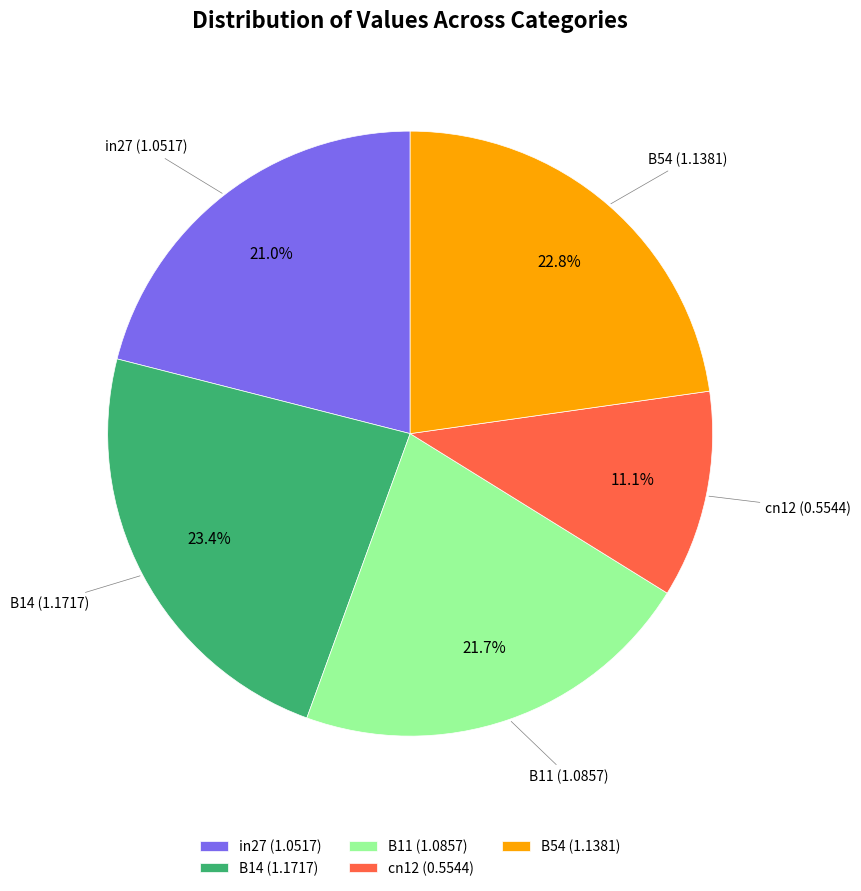

What percentage is the B11 slice, to the nearest percent?

22%